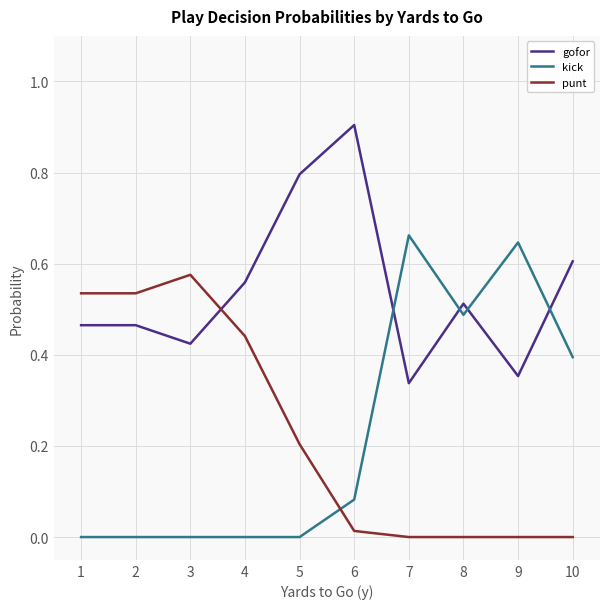

What is the greatest value displayed?

0.9